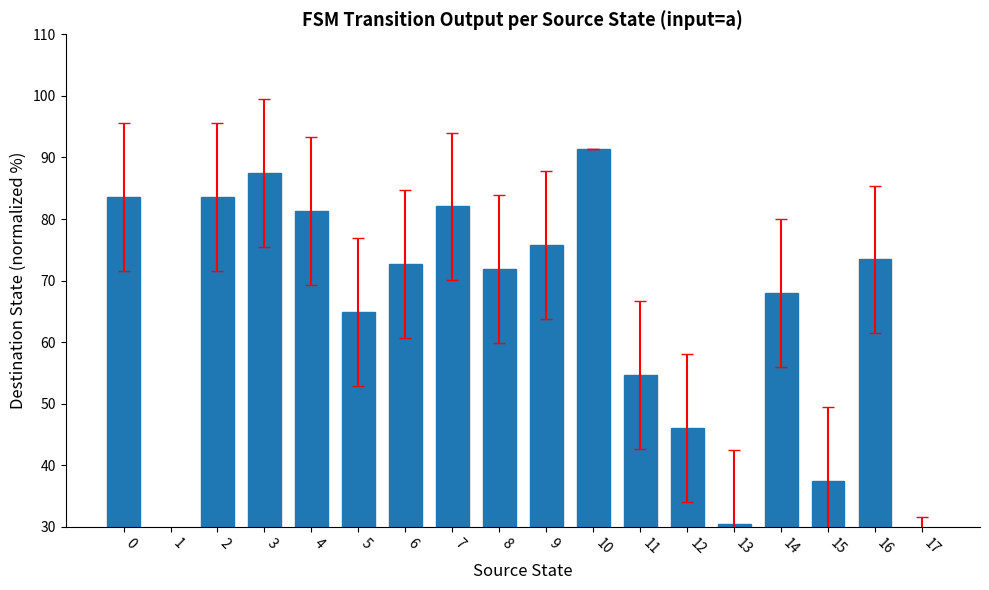

At which label is the value closest to 51?

11